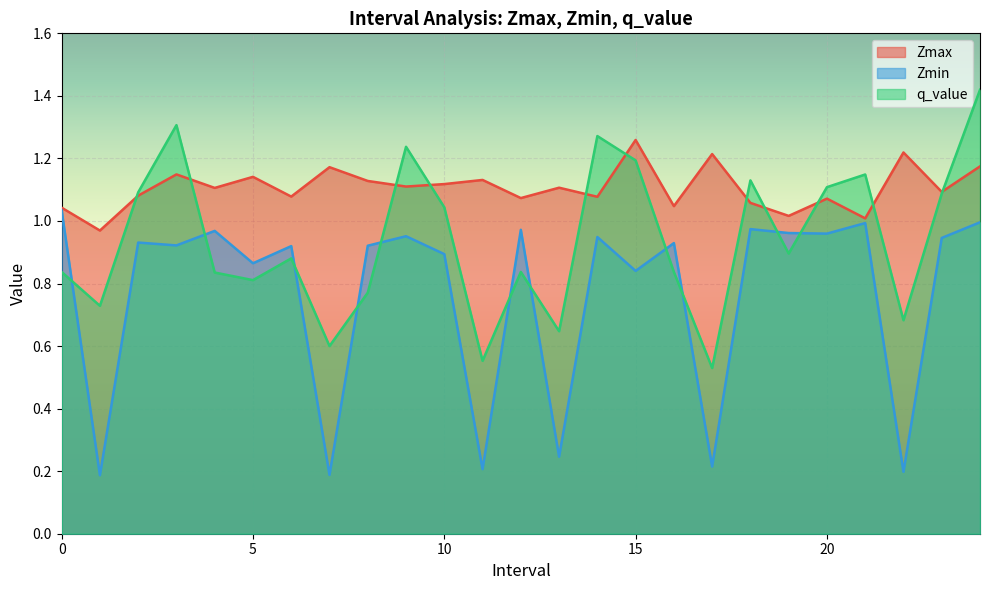

What is the sum of the Zmax values at 12.0 and 1.0?

2.0